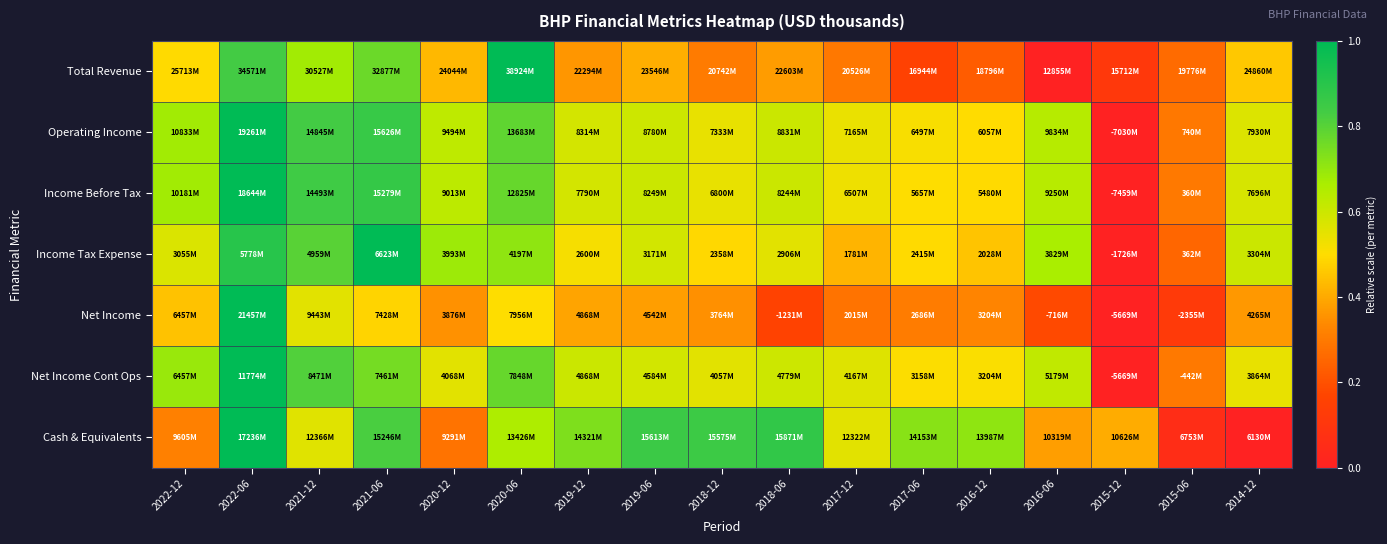

At which category is the sum across all series the highest?

2022-06